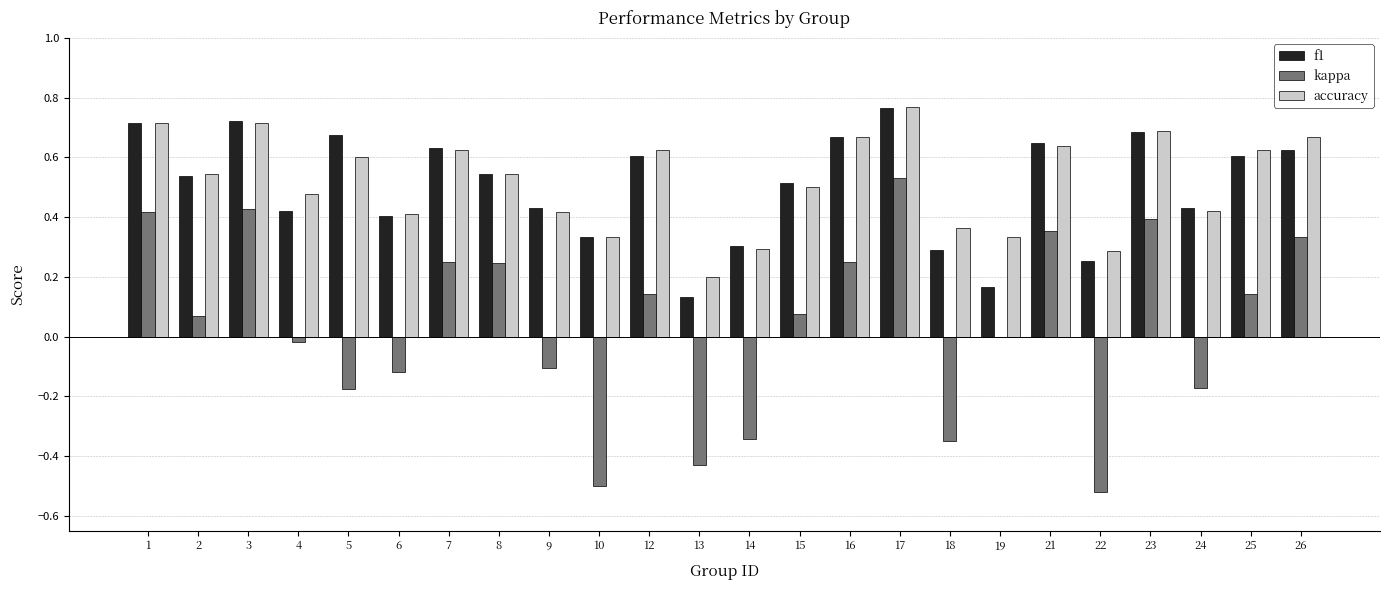

Between 10 and 24, which series saw the biggest shift?

kappa